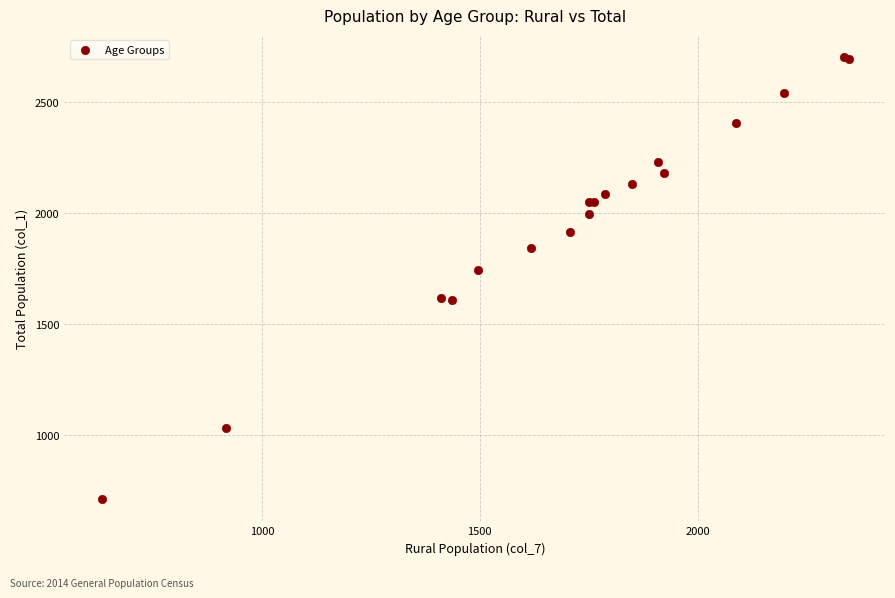

What Y value in the scatter plot is closest to 1708?

1745